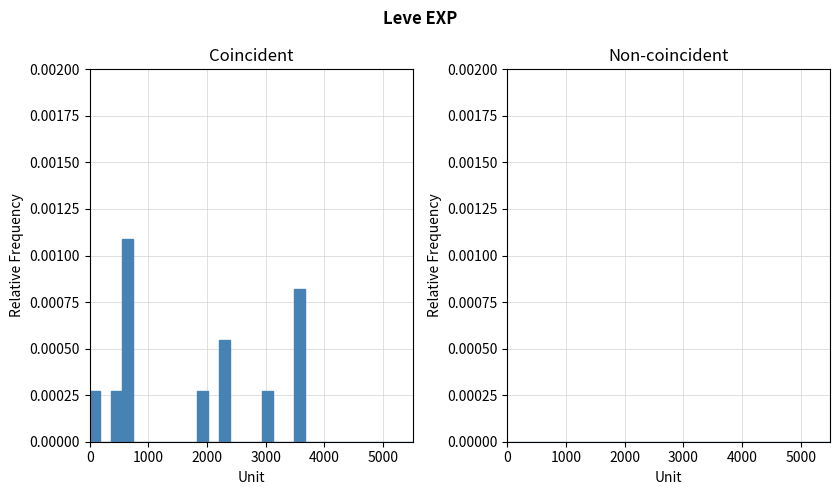

Read against the x-axis, roughly where is the centre of the tallest bar?

600